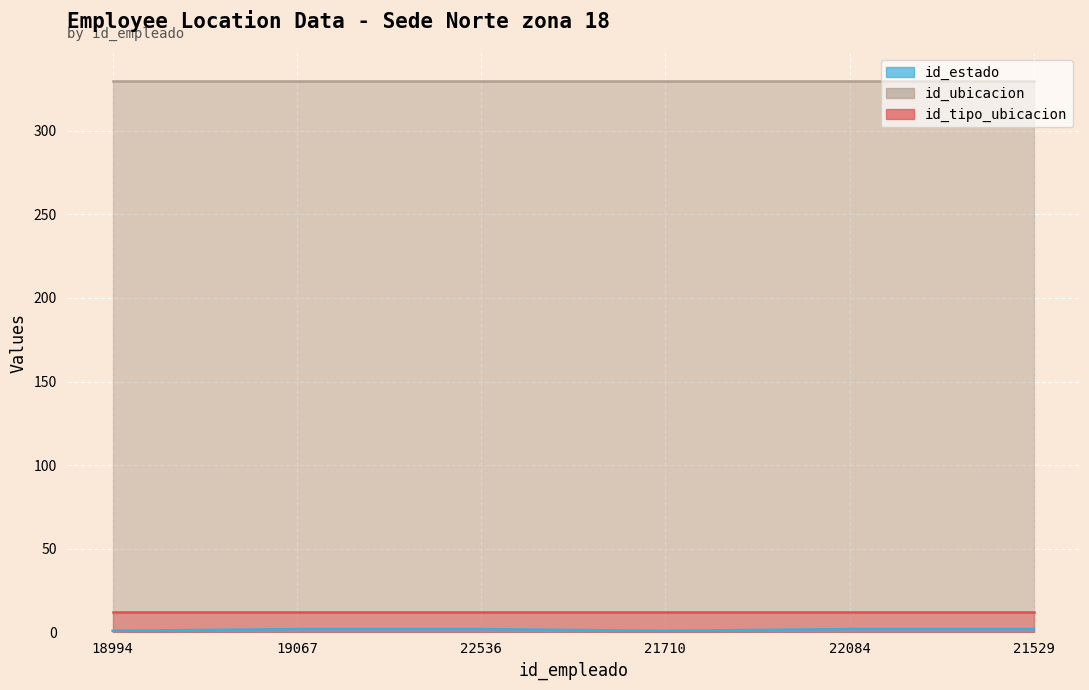

How many lines are shown in the chart?

3